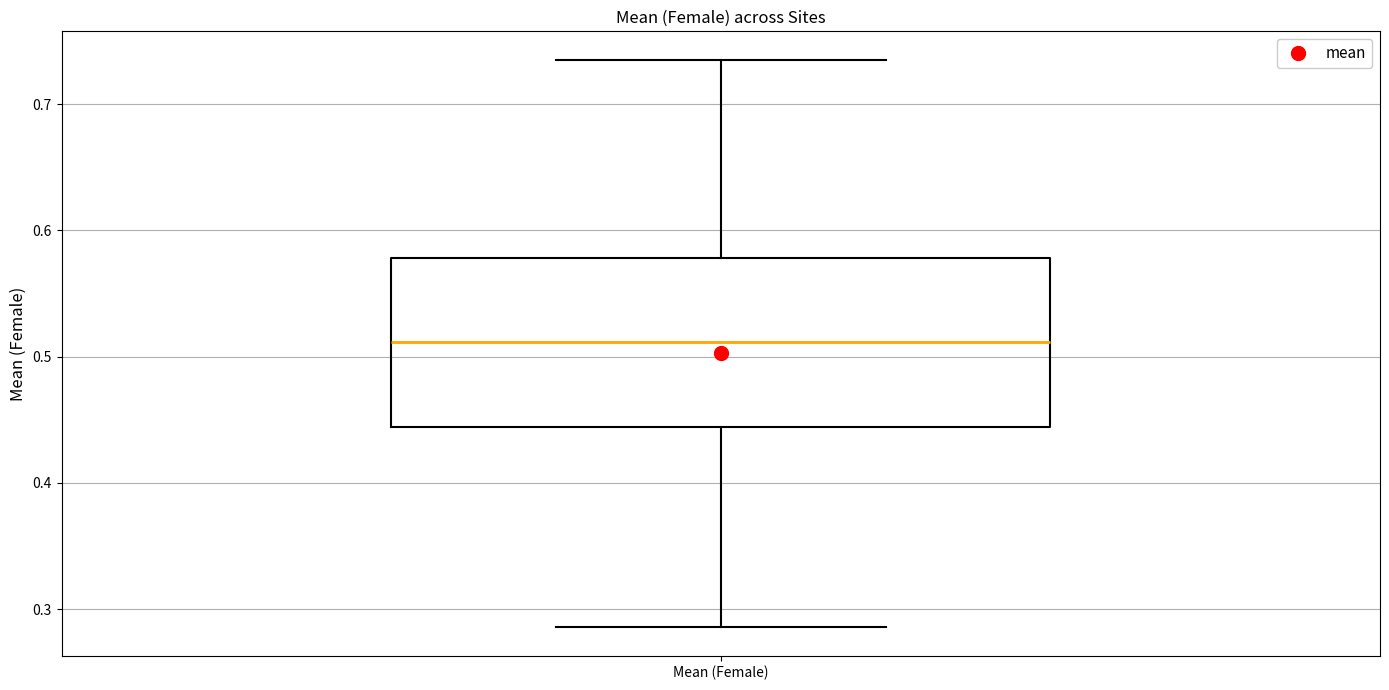

Read this box plot against the y-axis: the position of the median line, the range covered by the box, and the ends of both whiskers. The values are not printed on the chart, so give them approximately, as read against the axis.

median 0.51, box 0.44 to 0.58, whiskers 0.29 to 0.74